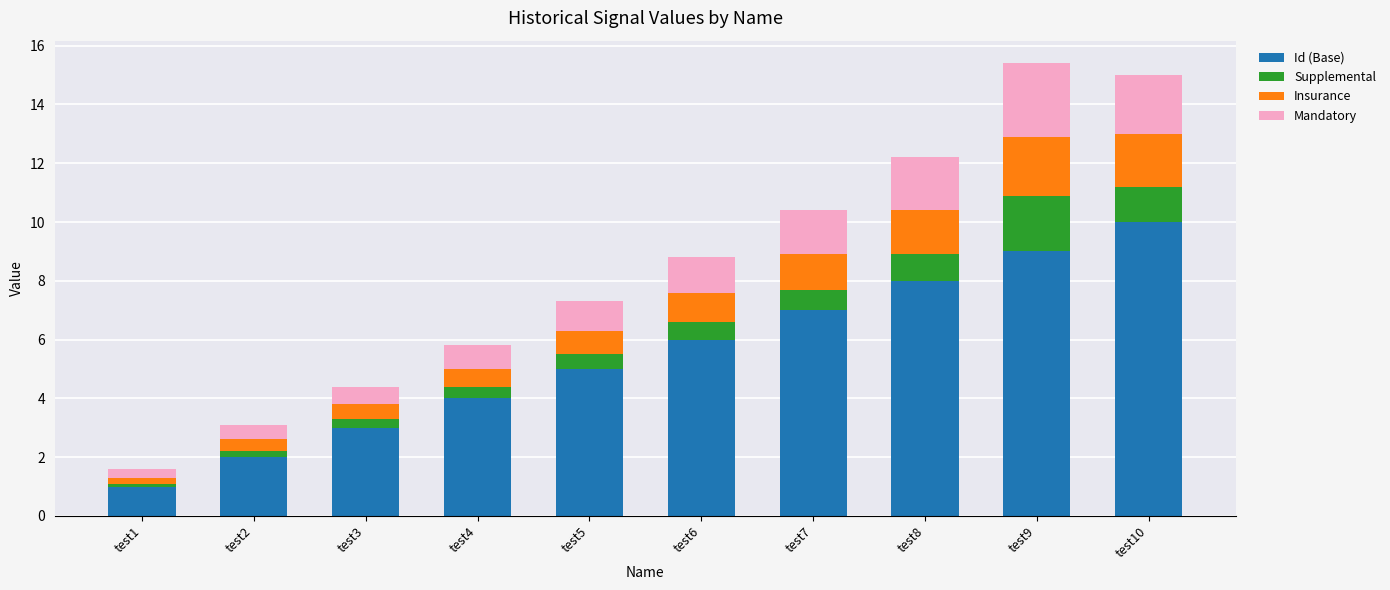

At which label does Id (Base) reach its minimum?

test1